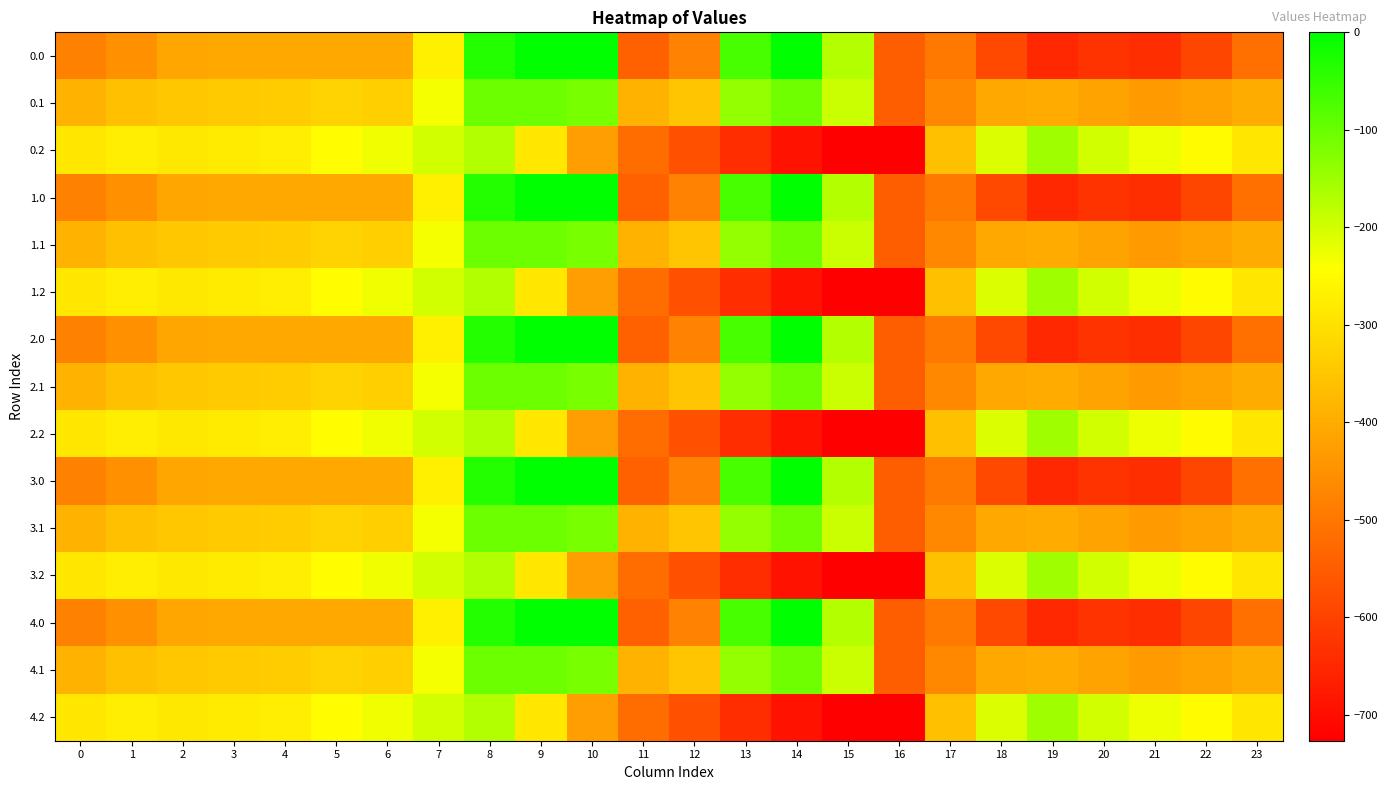

At which category is the sum across all series the highest?

8